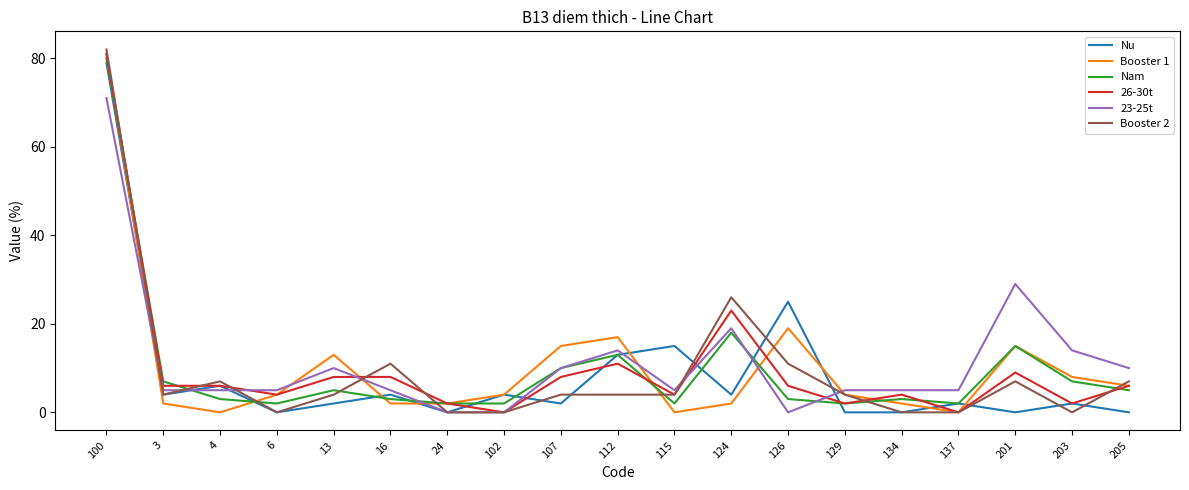

What is the difference between the maximum and minimum values in the Booster 2 series?

82